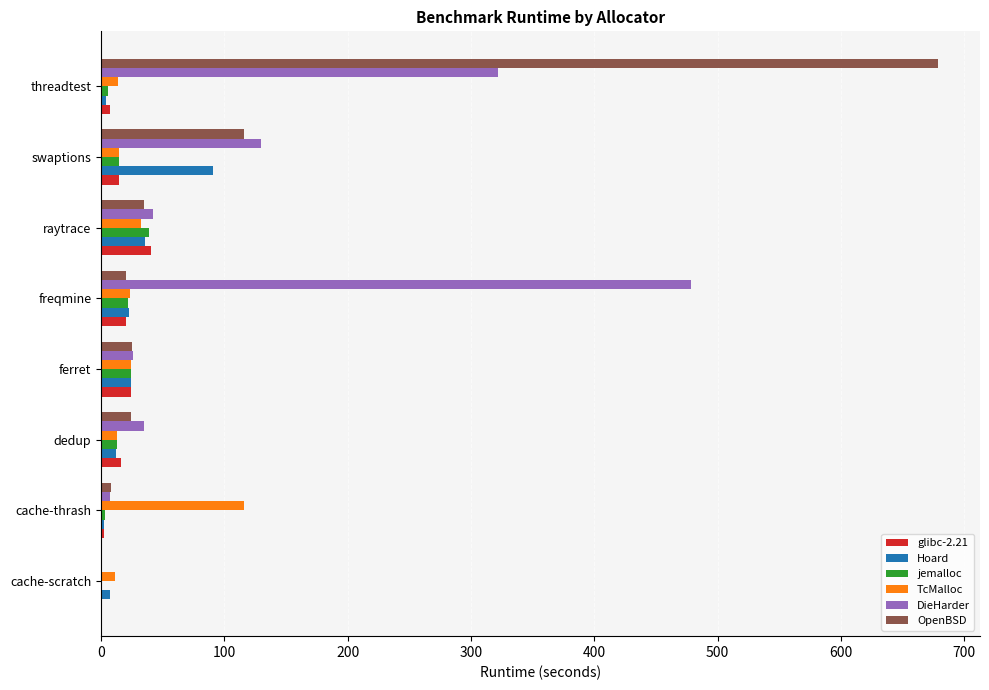

Is it true that jemalloc equals 38.6 at raytrace?

True